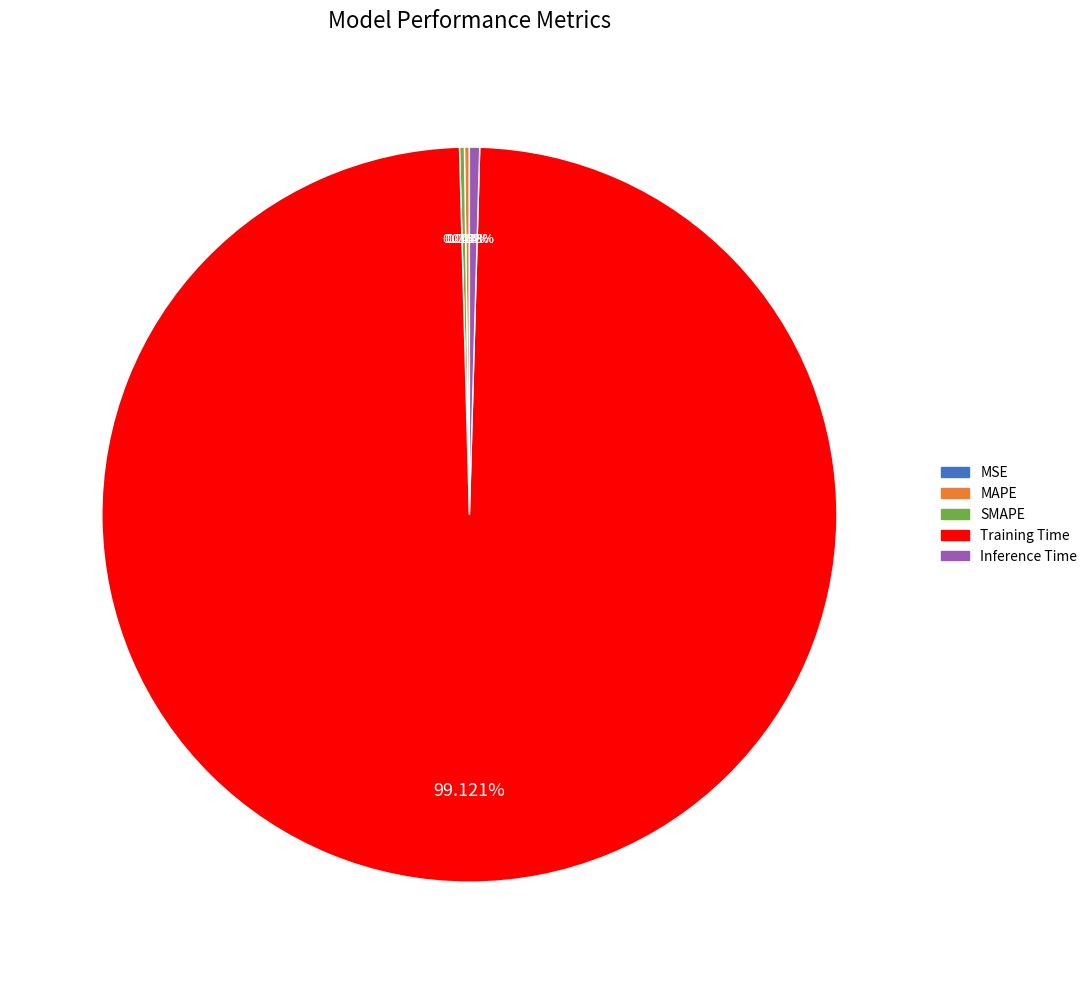

Between Inference Time and Training Time, which is larger?

Training Time